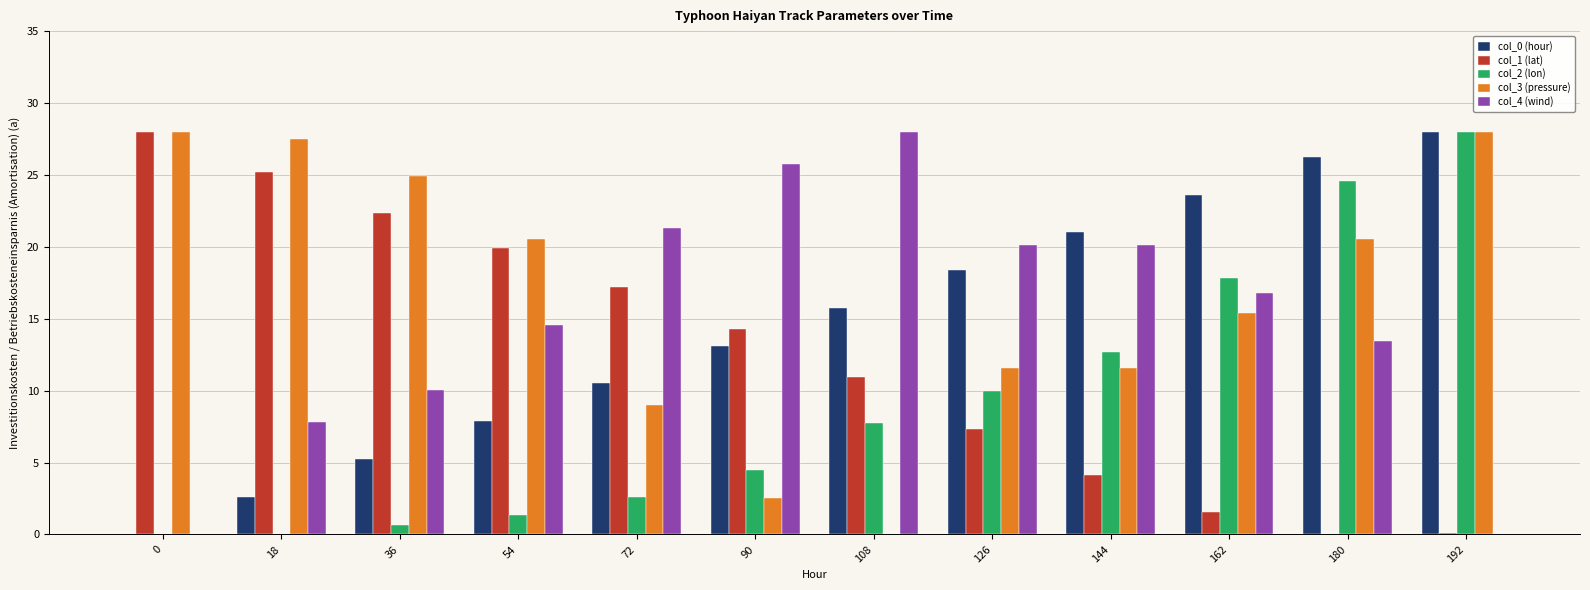

Which series has the largest total across all categories?

col_3 (pressure)